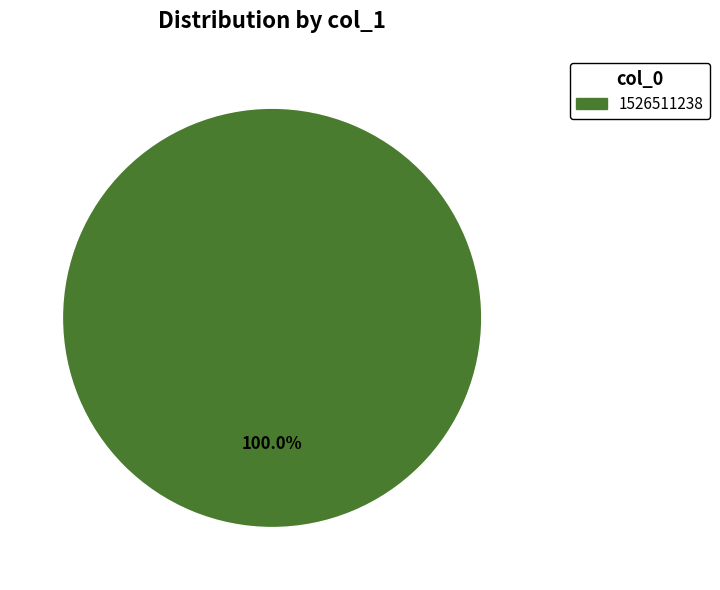

Is there any slice that represents more than half of the pie?

Yes